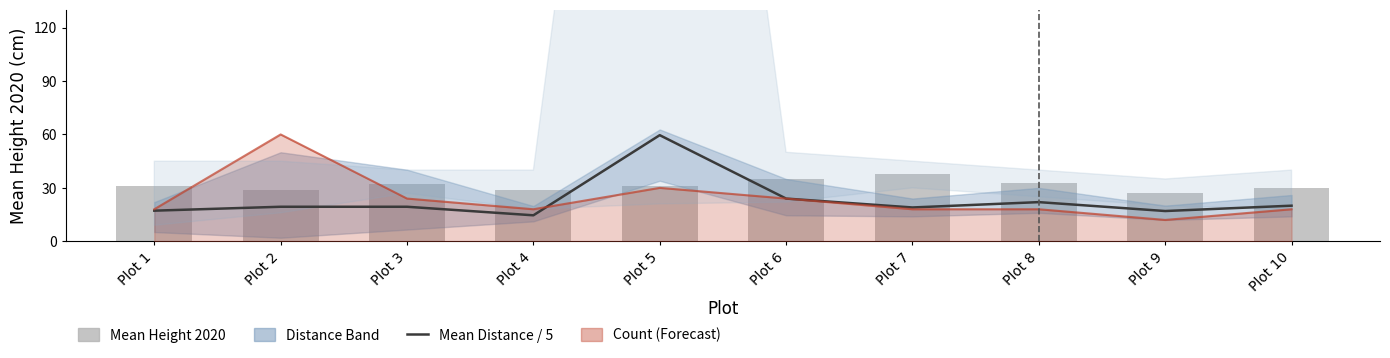

The Mean Distance / 5 series shows 11.9 at Plot 5. True or false?

False